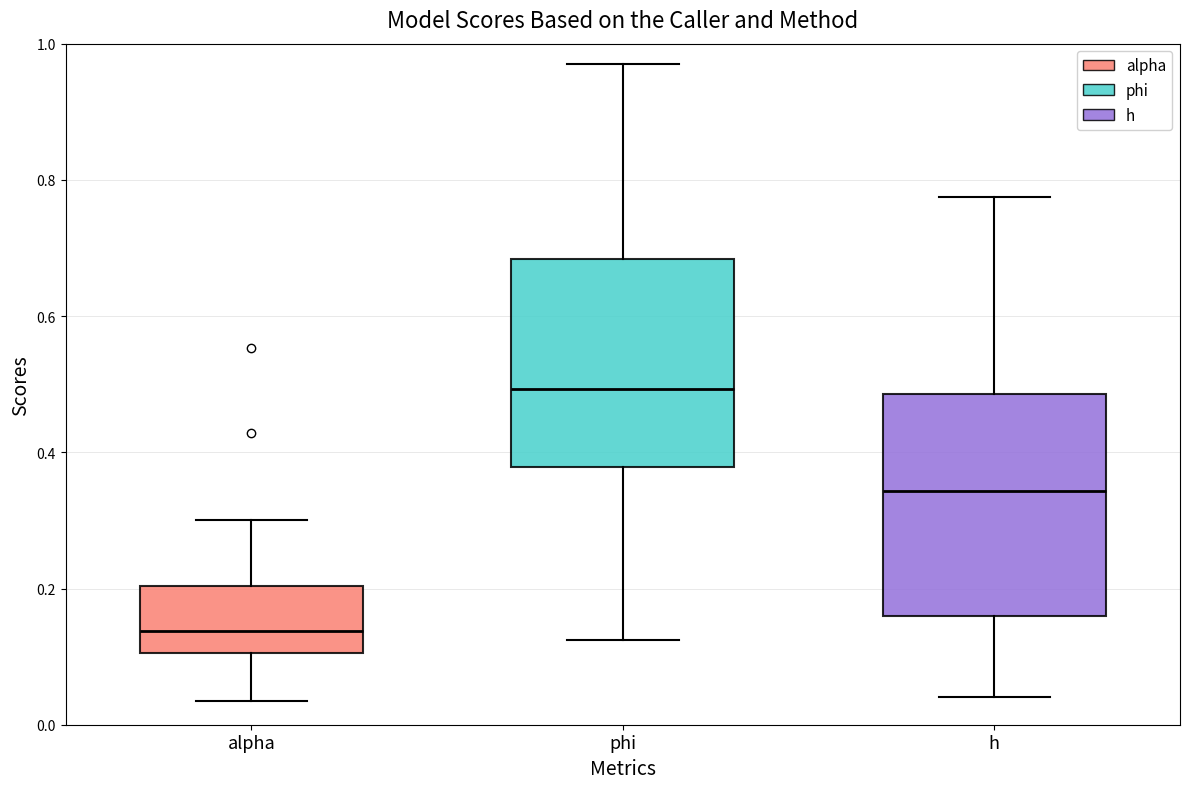

Reading left to right, read every box against the y-axis: the position of its median line, the range the box covers, and the ends of its whiskers. The values are not printed on the chart, so give them approximately, as read against the axis.

alpha: median 0.14, box 0.10 to 0.20, whiskers 0.04 to 0.30
phi: median 0.50, box 0.38 to 0.68, whiskers 0.12 to 0.96
h: median 0.34, box 0.16 to 0.48, whiskers 0.04 to 0.78